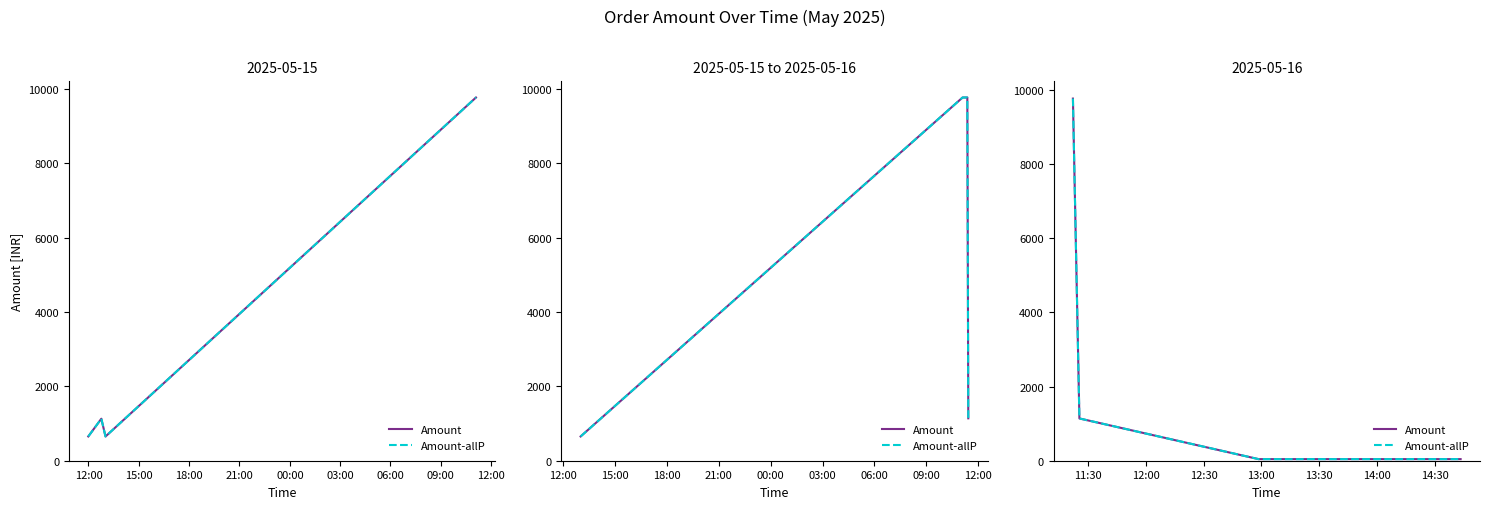

At which category is the sum across all series the highest?

12:00